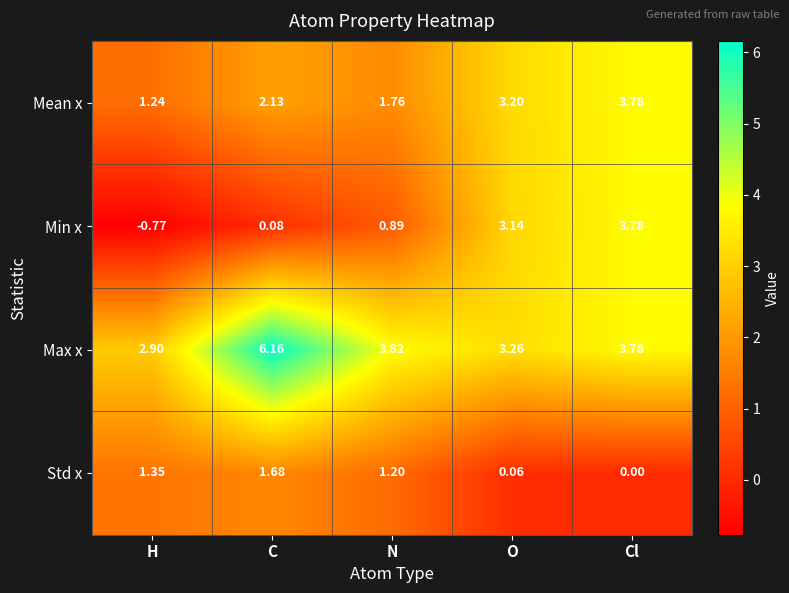

At which label does Min x reach its peak?

Cl